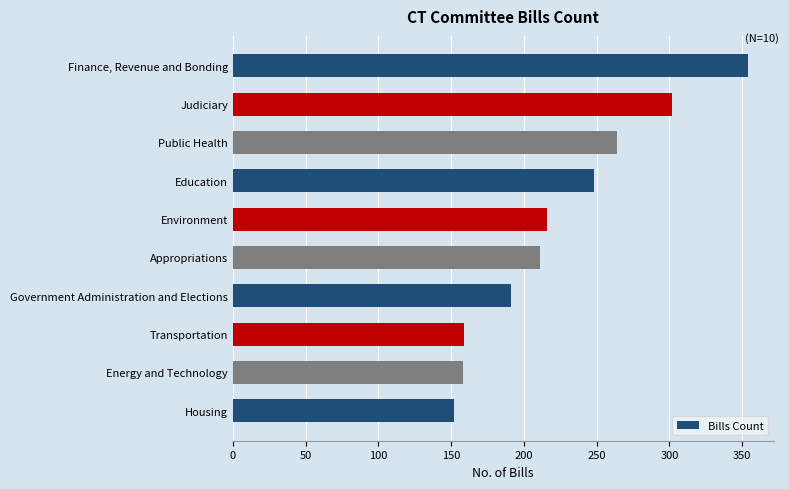

What is the change in value from Finance, Revenue and Bonding to Appropriations?

-143